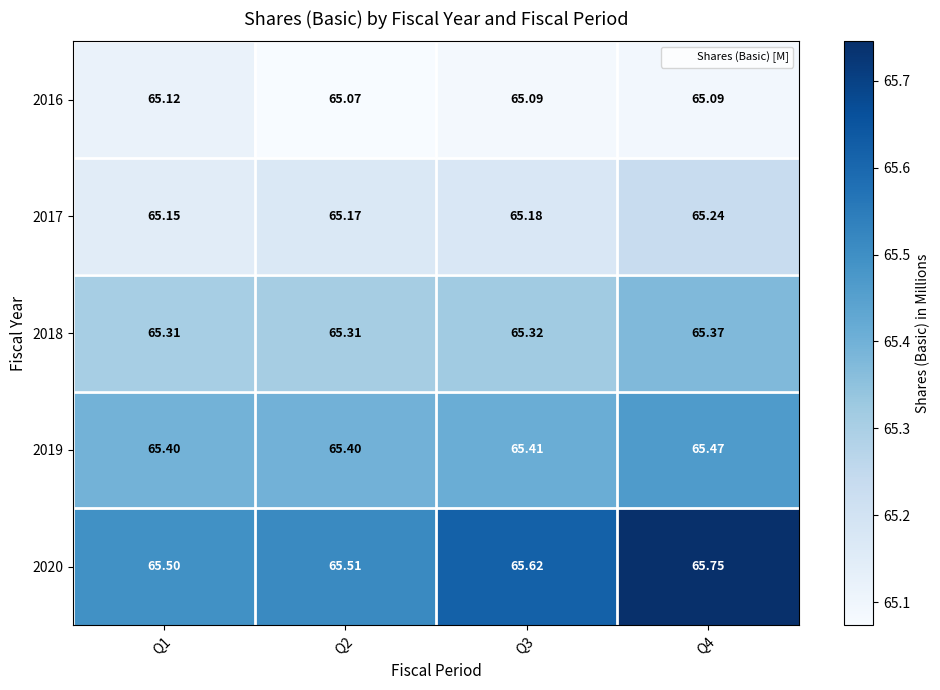

Which category has the lowest value across all series?

Q2